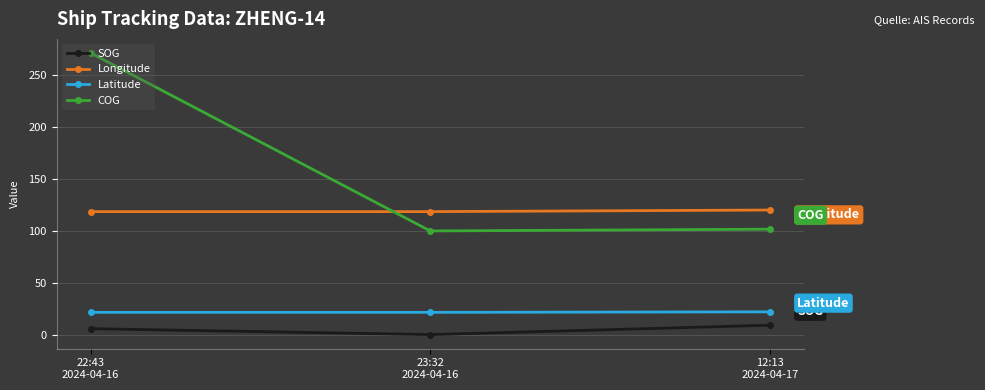

What position from the right is 23:32
2024-04-16?

2